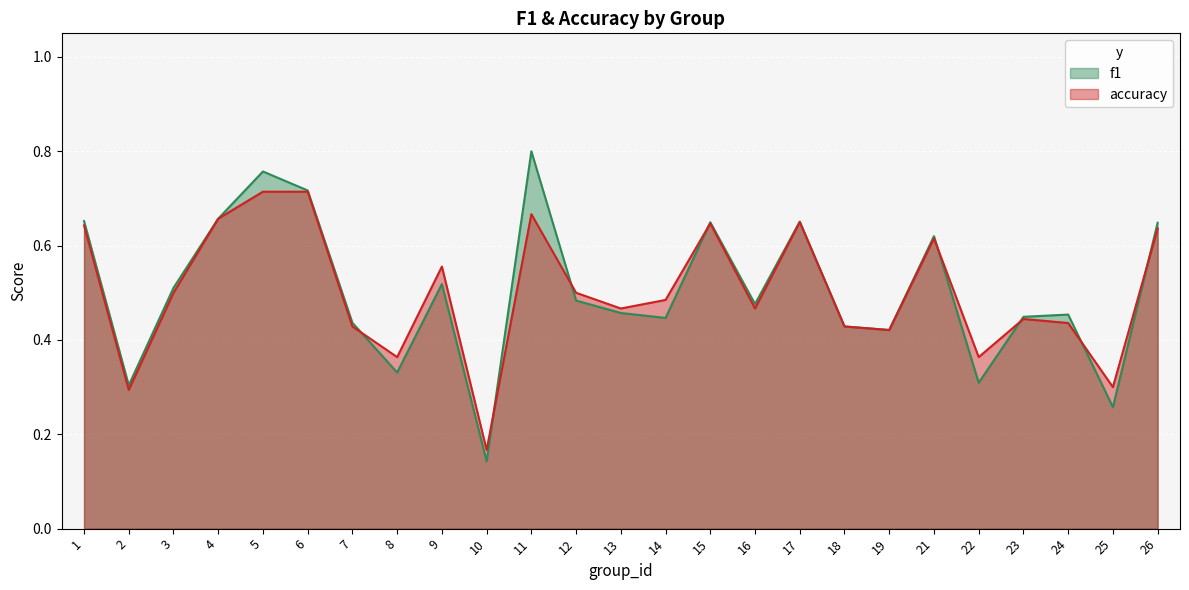

List the series in order of their peak value, lowest first.

accuracy, f1